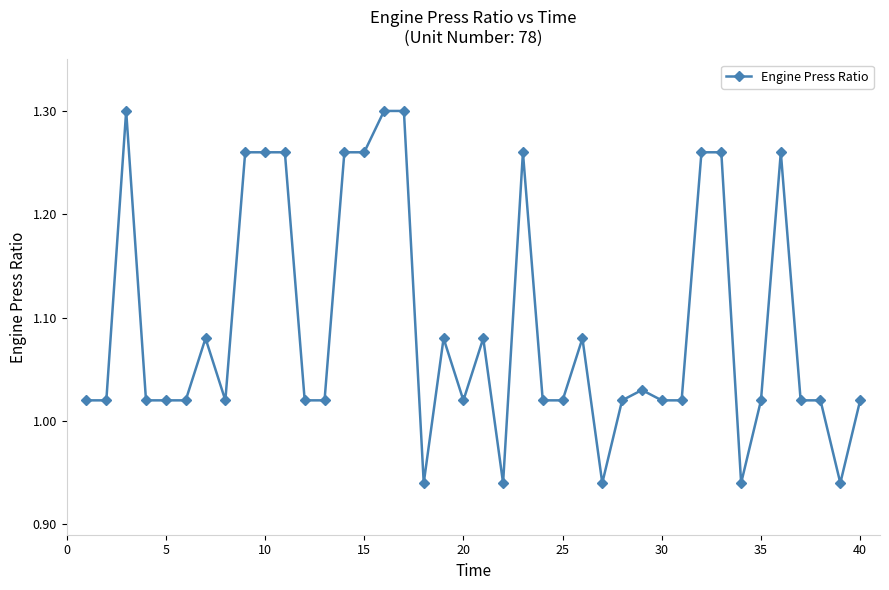

What is the difference between the second highest and second lowest values?

0.4